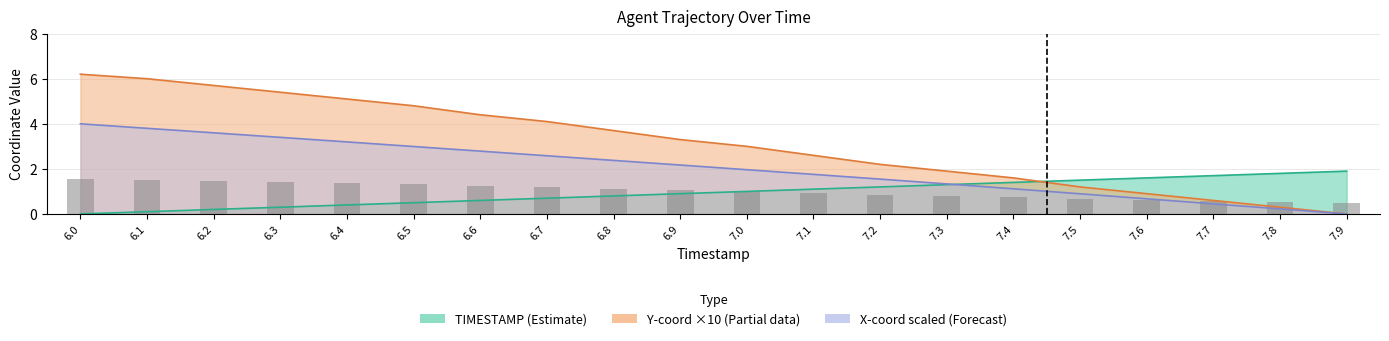

How many data points in TIMESTAMP are above 1?

9